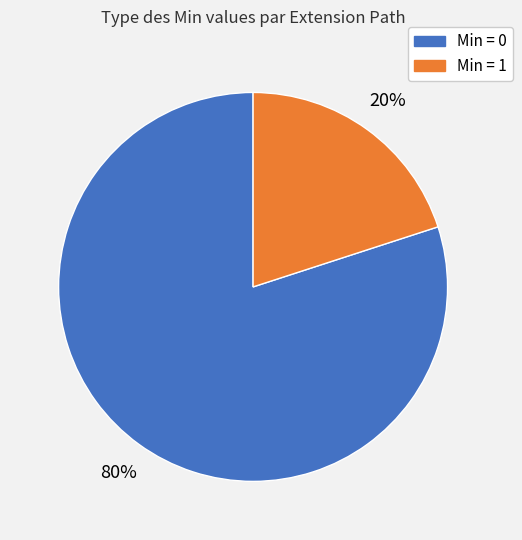

Does any single category account for the majority?

Yes